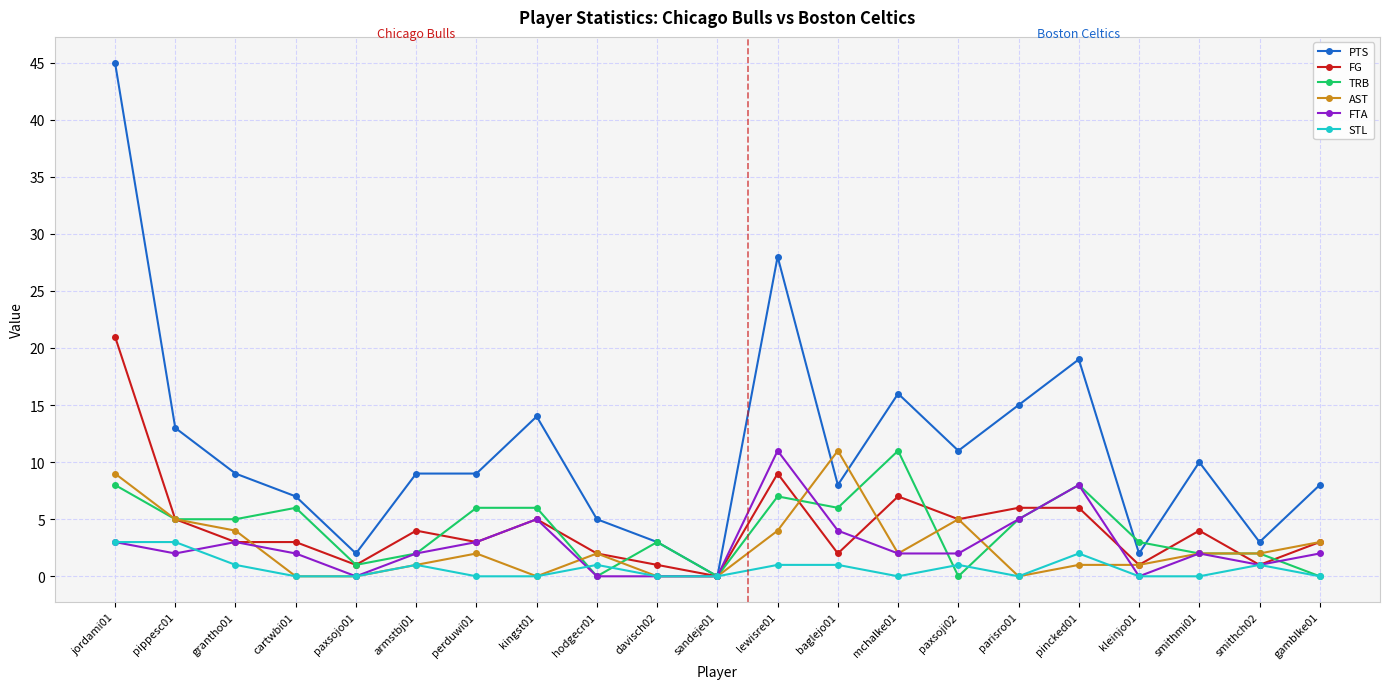

What is the greatest value displayed?

45